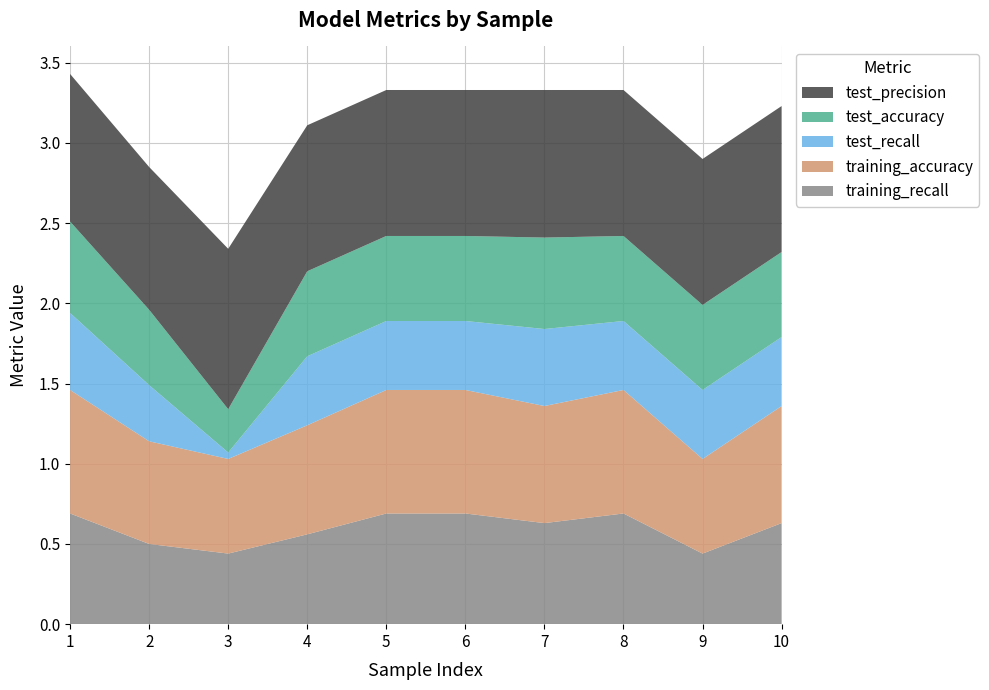

Reading left to right, list all the values displayed in this chart.

training_recall: 0=0.7	1=0.5	2=0.4	3=0.6	4=0.7	5=0.7	6=0.6	7=0.7	8=0.4	9=0.6
training_accuracy: 0=0.8	1=0.6	2=0.6	3=0.7	4=0.8	5=0.8	6=0.7	7=0.8	8=0.6	9=0.7
test_recall: 0=0.5	1=0.3	2=0.0	3=0.4	4=0.4	5=0.4	6=0.5	7=0.4	8=0.4	9=0.4
test_accuracy: 0=0.6	1=0.5	2=0.3	3=0.5	4=0.5	5=0.5	6=0.6	7=0.5	8=0.5	9=0.5
test_precision: 0=0.9	1=0.9	2=1.0	3=0.9	4=0.9	5=0.9	6=0.9	7=0.9	8=0.9	9=0.9